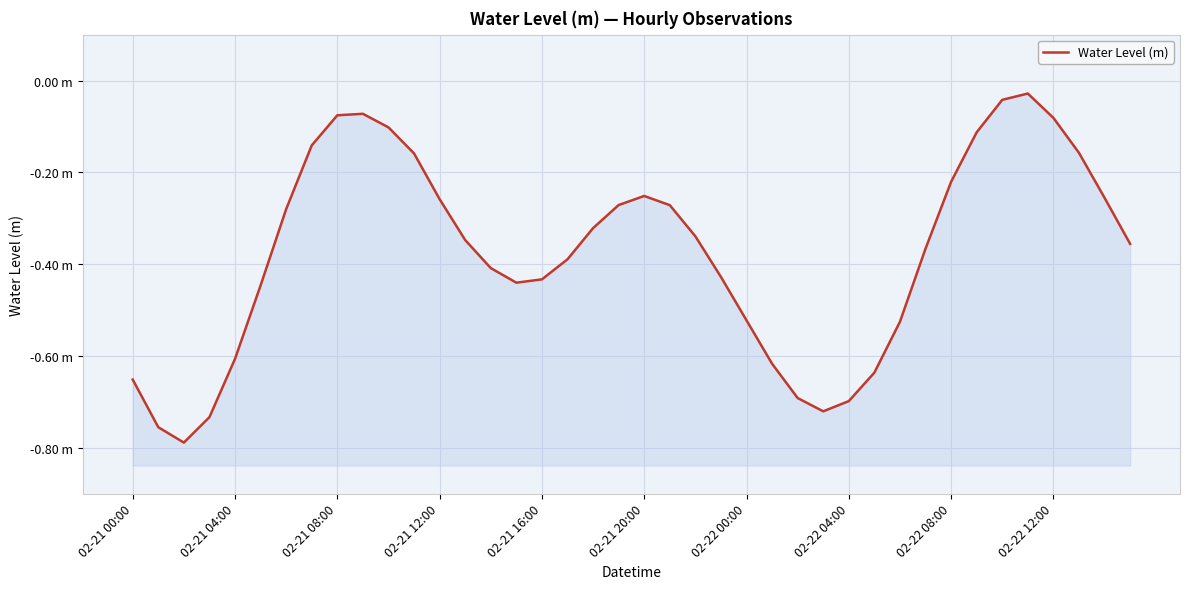

Reading left to right, extract all data points from this chart.

-0.7	-0.8	-0.8	-0.7	-0.6	-0.4	-0.3	-0.1	-0.1	-0.1	-0.1	-0.2	-0.3	-0.3	-0.4	-0.4	-0.4	-0.4	-0.3	-0.3	-0.3	-0.3	-0.3	-0.4	-0.5	-0.6	-0.7	-0.7	-0.7	-0.6	-0.5	-0.4	-0.2	-0.1	-0.0	-0.0	-0.1	-0.2	-0.3	-0.4